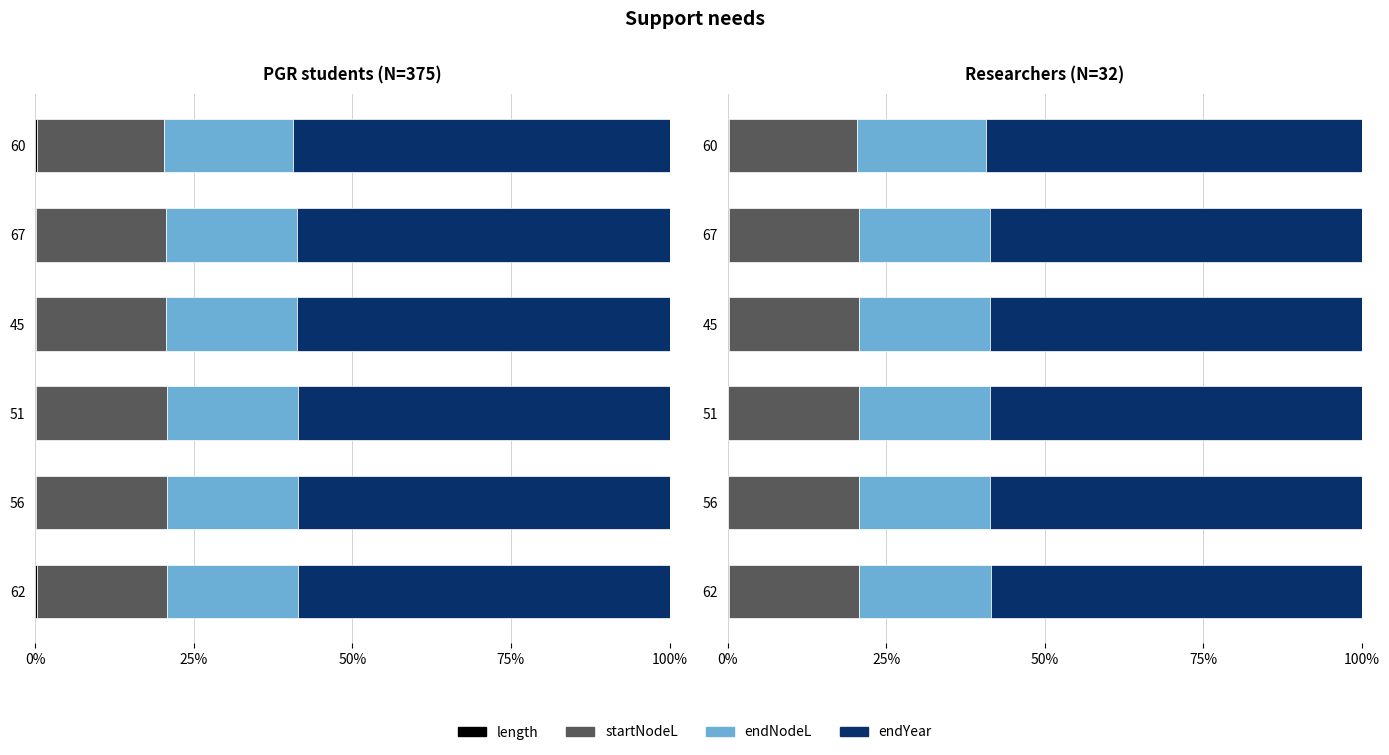

Which series has the largest total across all categories?

endYear